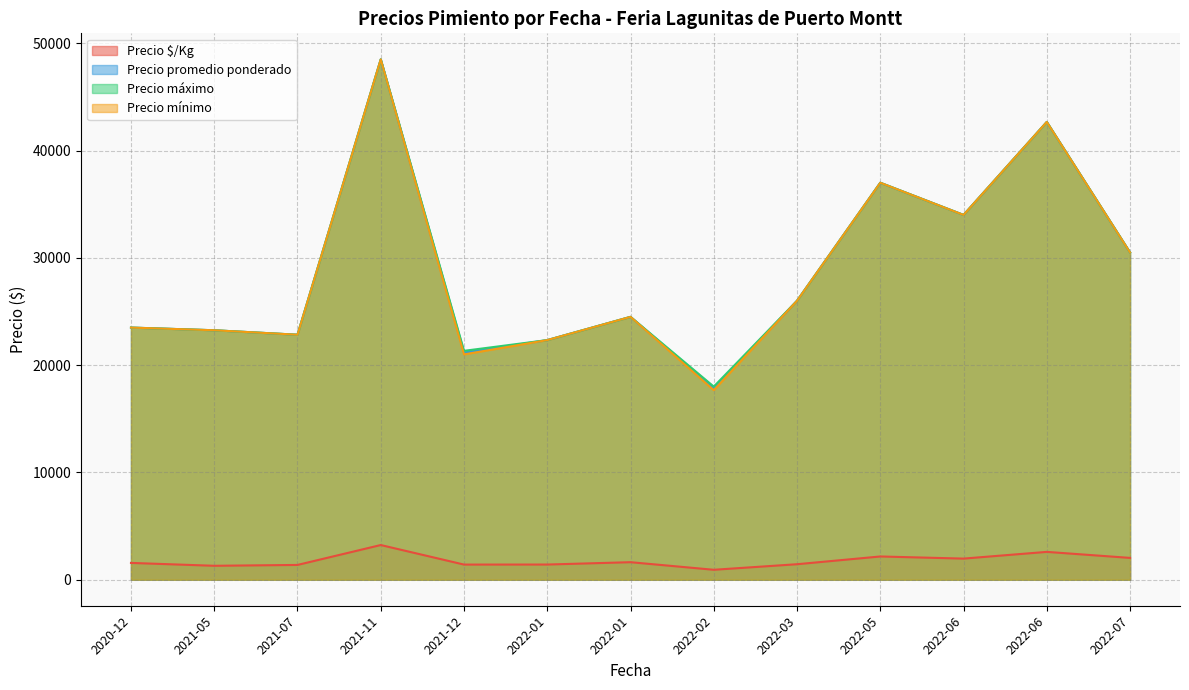

Which has a higher value, 2022-06-10 or 2022-06-10?

2022-06-10